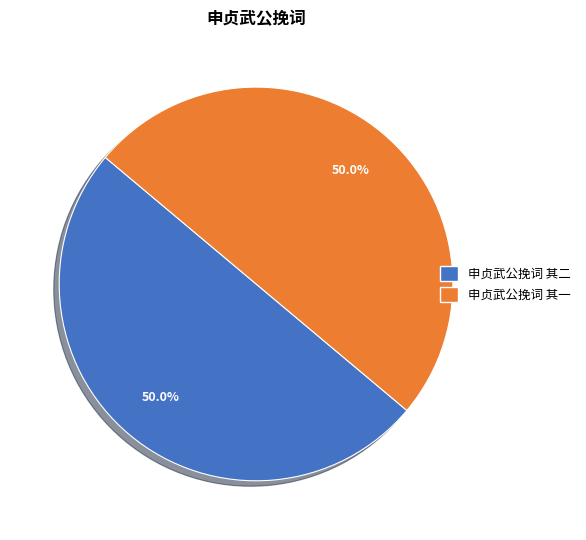

To the nearest percent, what is the average slice percentage?

50%